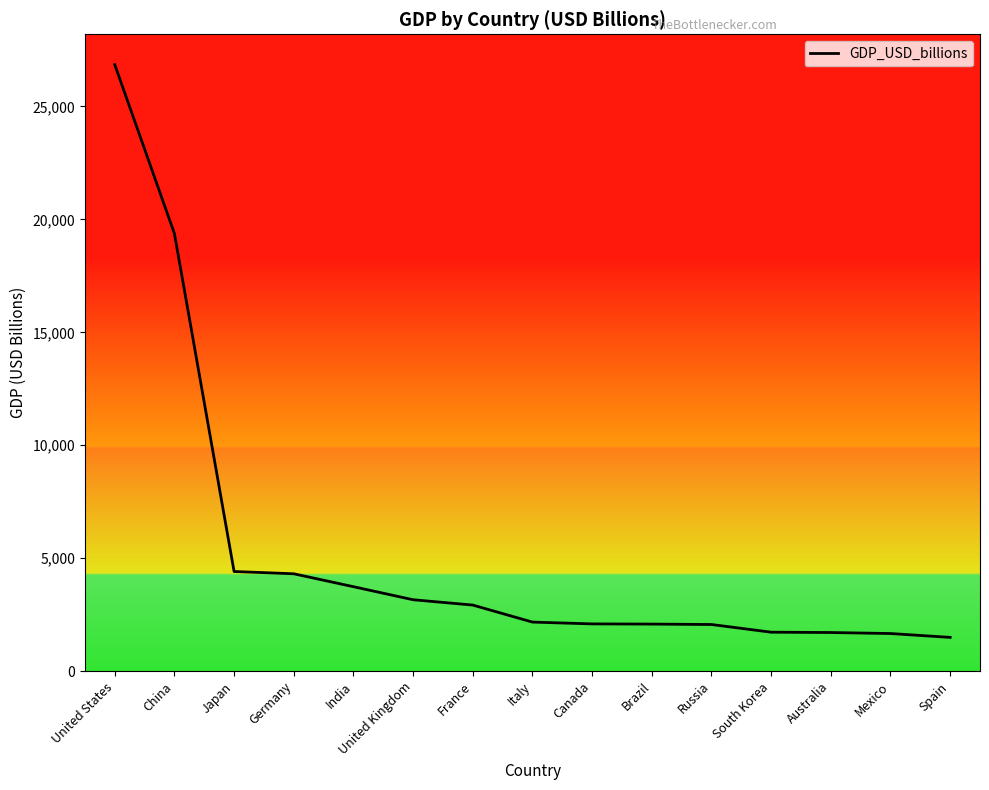

How many lines are shown in the chart?

1